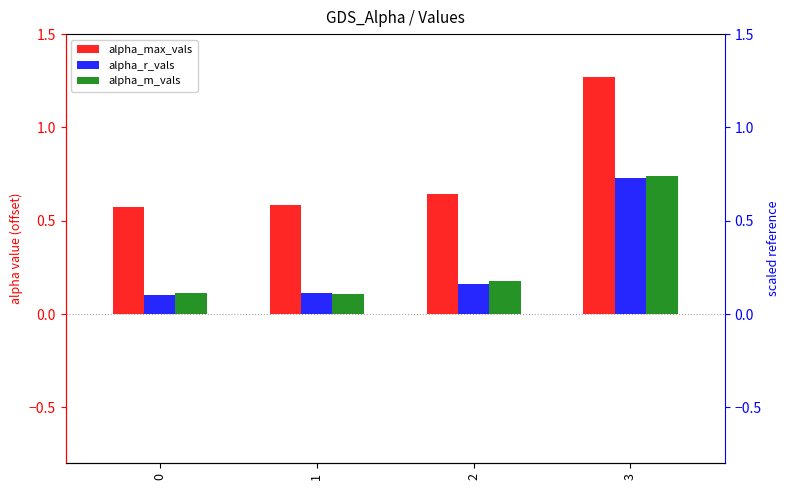

What are all the series names shown in the legend?

alpha_max_vals, alpha_r_vals, alpha_m_vals